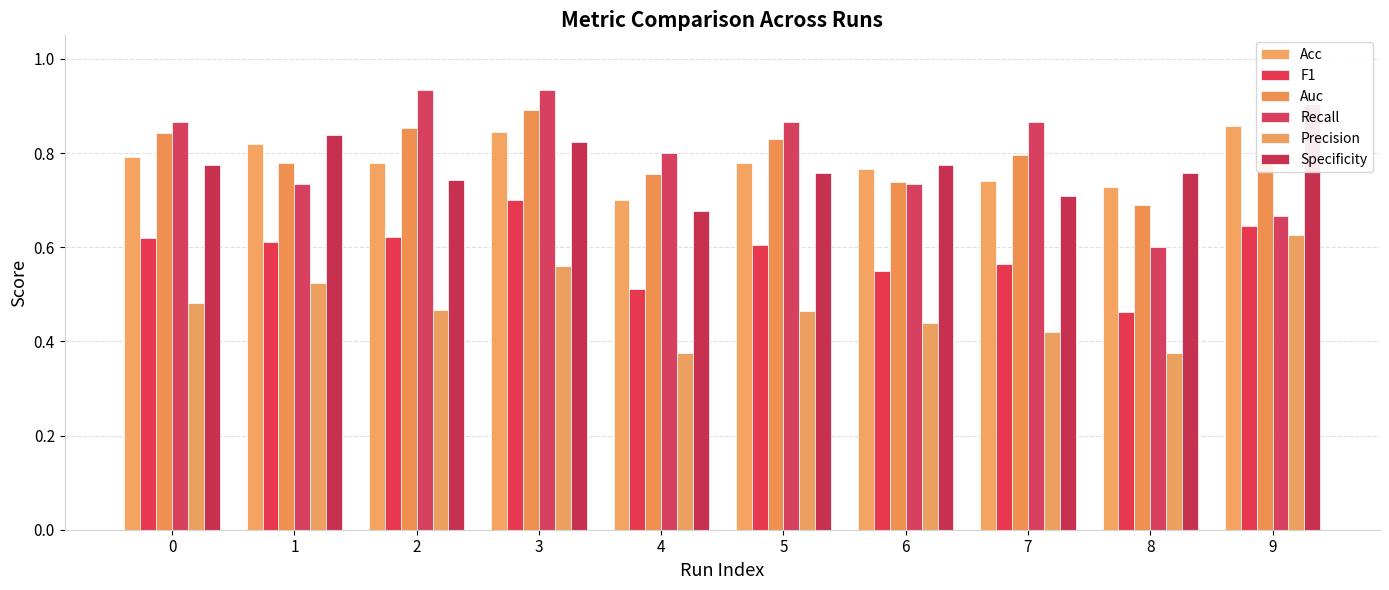

Reading left to right, what are all the values shown in this chart?

Acc: 0=0.8	1=0.8	2=0.8	3=0.8	4=0.7	5=0.8	6=0.8	7=0.7	8=0.7	9=0.9
F1: 0=0.6	1=0.6	2=0.6	3=0.7	4=0.5	5=0.6	6=0.6	7=0.6	8=0.5	9=0.6
Auc: 0=0.8	1=0.8	2=0.9	3=0.9	4=0.8	5=0.8	6=0.7	7=0.8	8=0.7	9=0.8
Recall: 0=0.9	1=0.7	2=0.9	3=0.9	4=0.8	5=0.9	6=0.7	7=0.9	8=0.6	9=0.7
Precision: 0=0.5	1=0.5	2=0.5	3=0.6	4=0.4	5=0.5	6=0.4	7=0.4	8=0.4	9=0.6
Specificity: 0=0.8	1=0.8	2=0.7	3=0.8	4=0.7	5=0.8	6=0.8	7=0.7	8=0.8	9=0.9